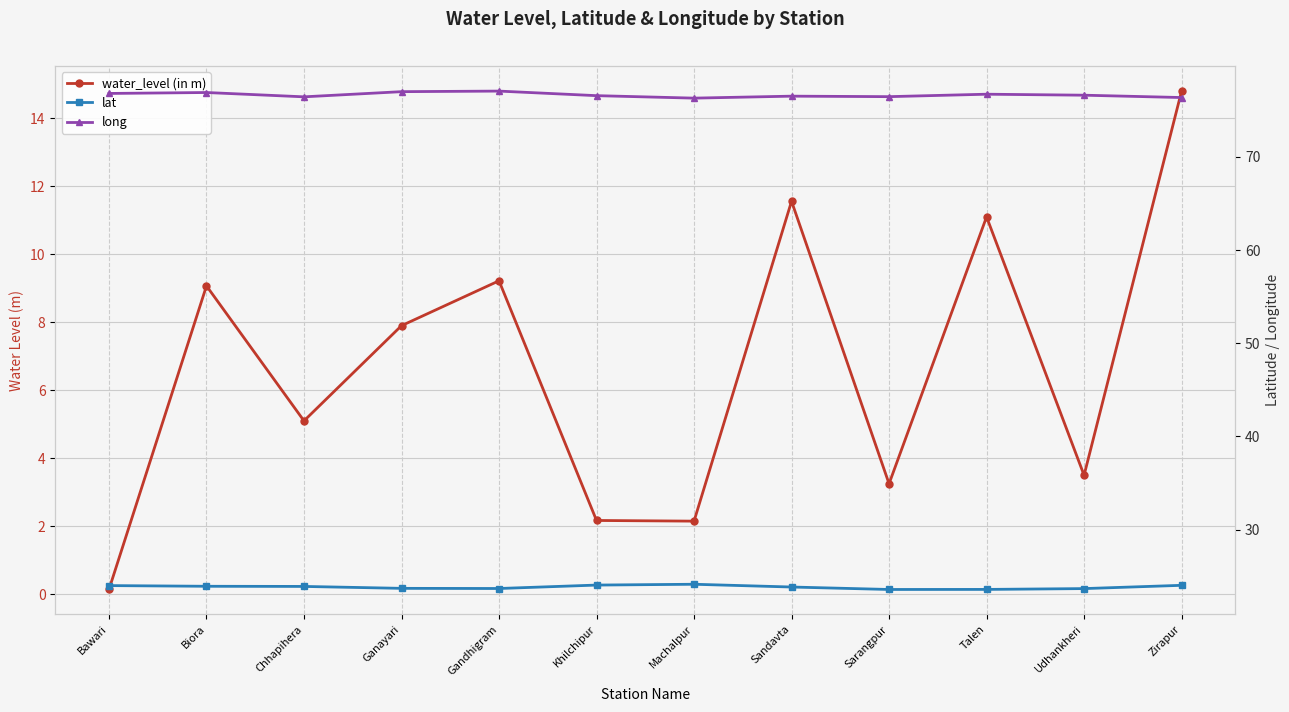

How many interior local peaks does the long series have?

4